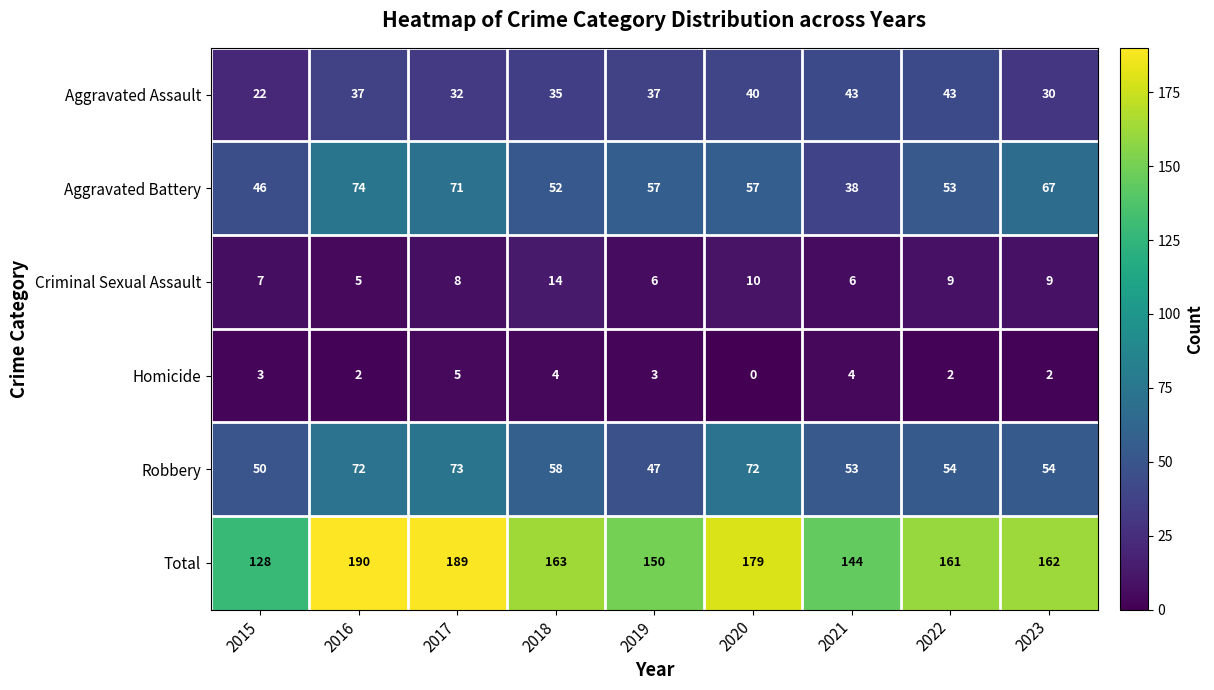

What is the total value across all series at 2018?

326